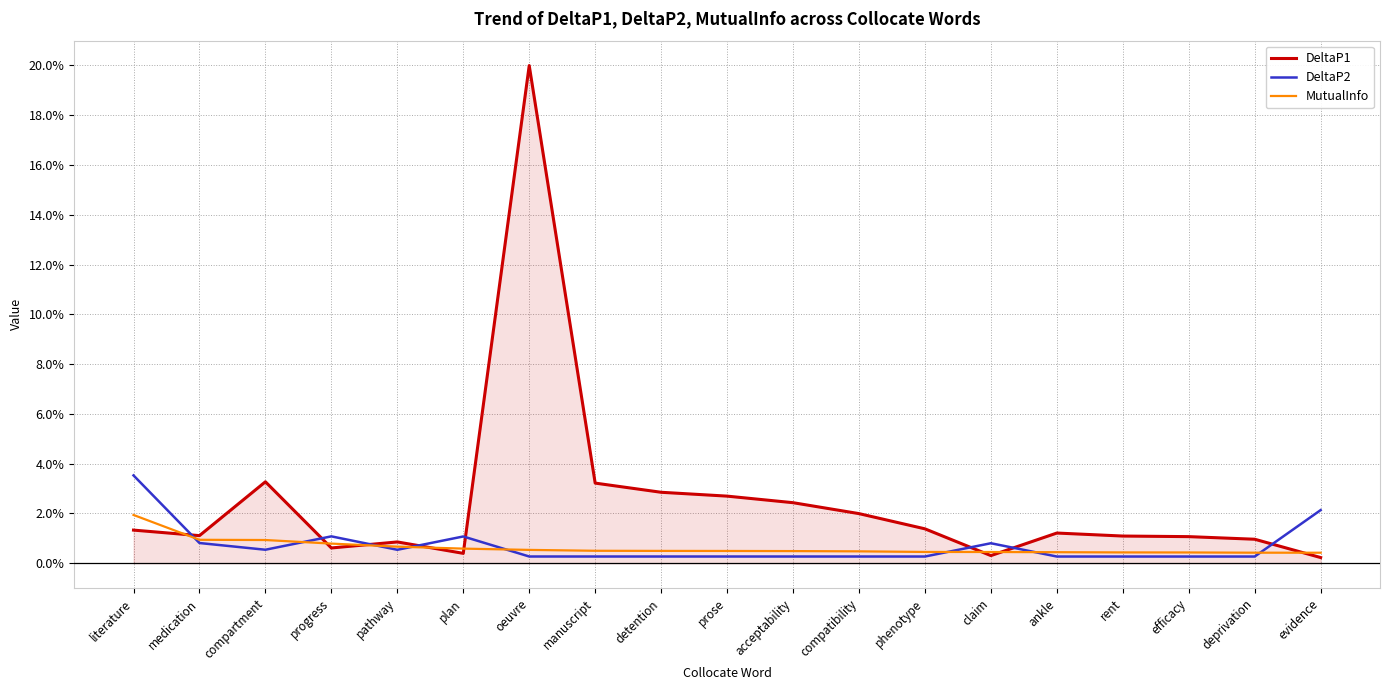

Reading left to right, extract all data points from this chart.

DeltaP1: 0.0	0.0	0.0	0.0	0.0	0.0	0.2	0.0	0.0	0.0	0.0	0.0	0.0	0.0	0.0	0.0	0.0	0.0	0.0
DeltaP2: 0.0	0.0	0.0	0.0	0.0	0.0	0.0	0.0	0.0	0.0	0.0	0.0	0.0	0.0	0.0	0.0	0.0	0.0	0.0
MutualInfo: 0.0	0.0	0.0	0.0	0.0	0.0	0.0	0.0	0.0	0.0	0.0	0.0	0.0	0.0	0.0	0.0	0.0	0.0	0.0